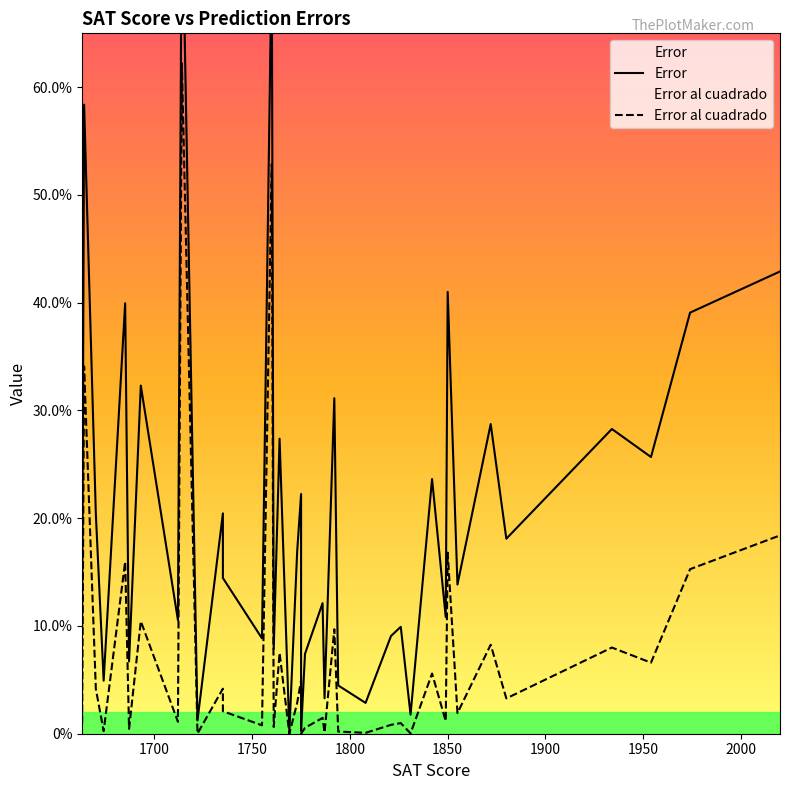

Count the number of categories in the chart.

40